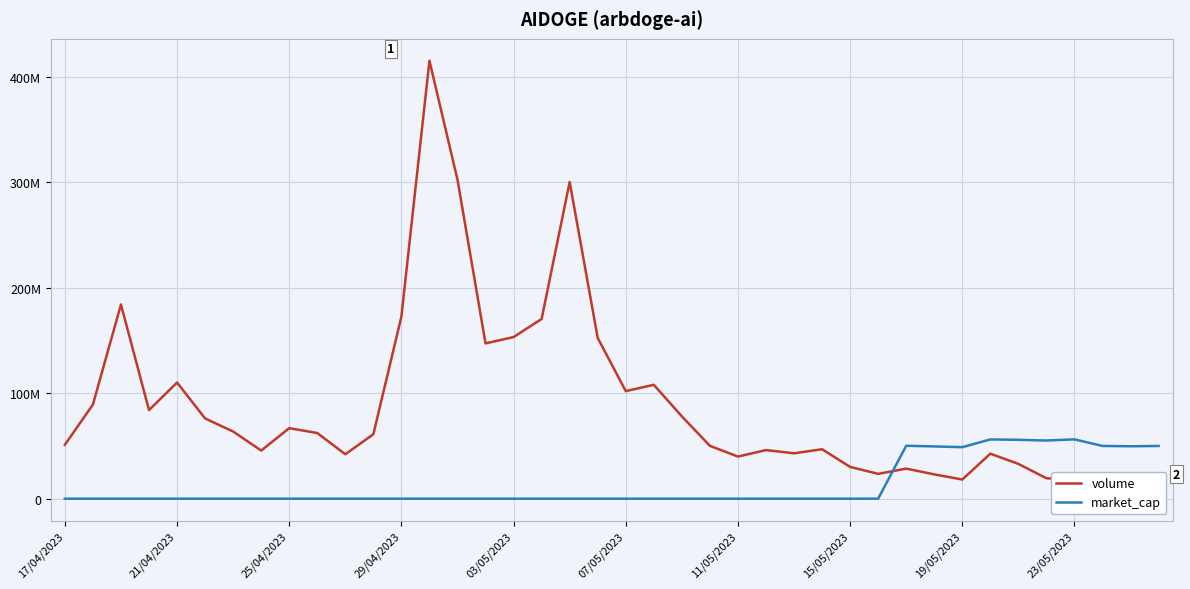

What is the total value across all series at 26?

43028226.8